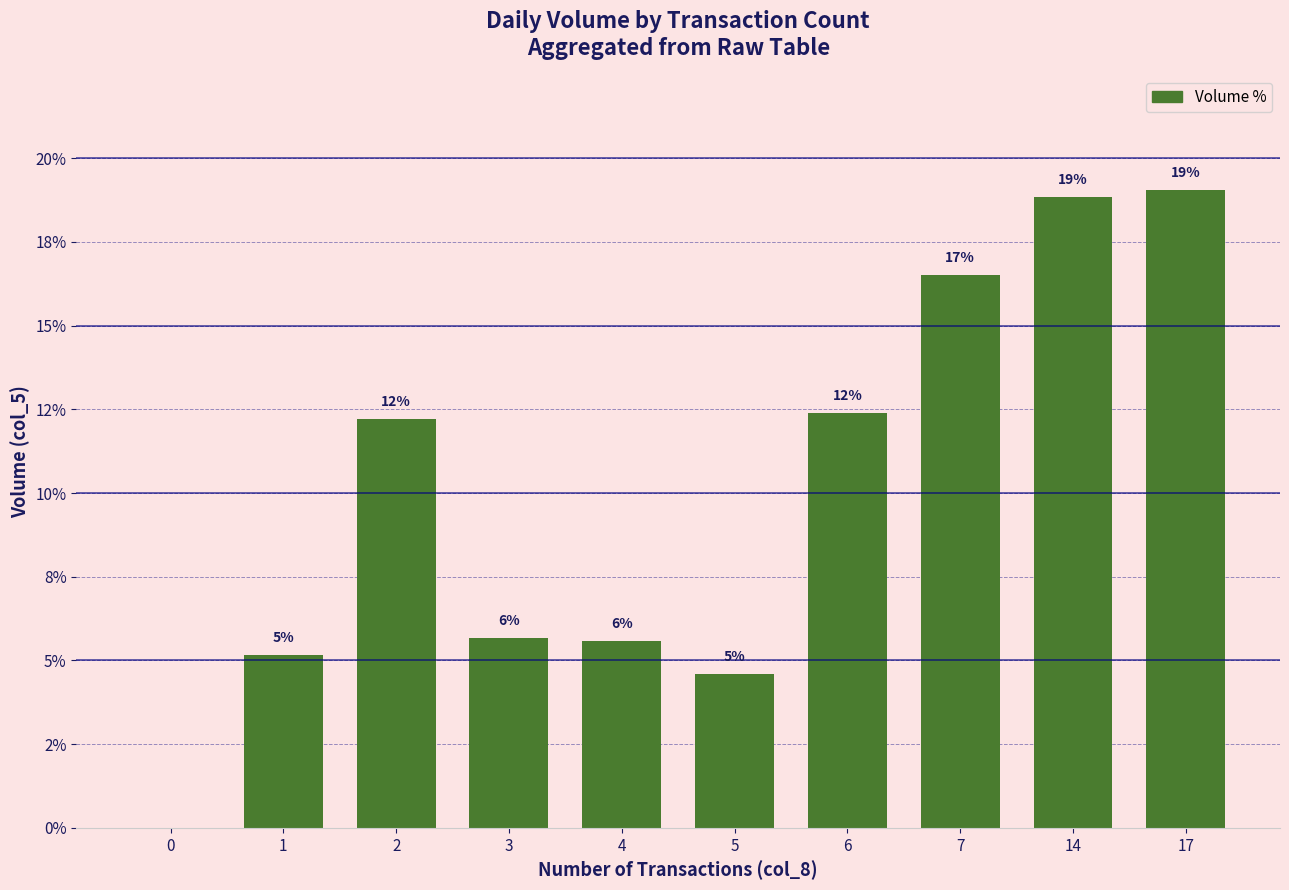

Where does the data first go above 12?

2